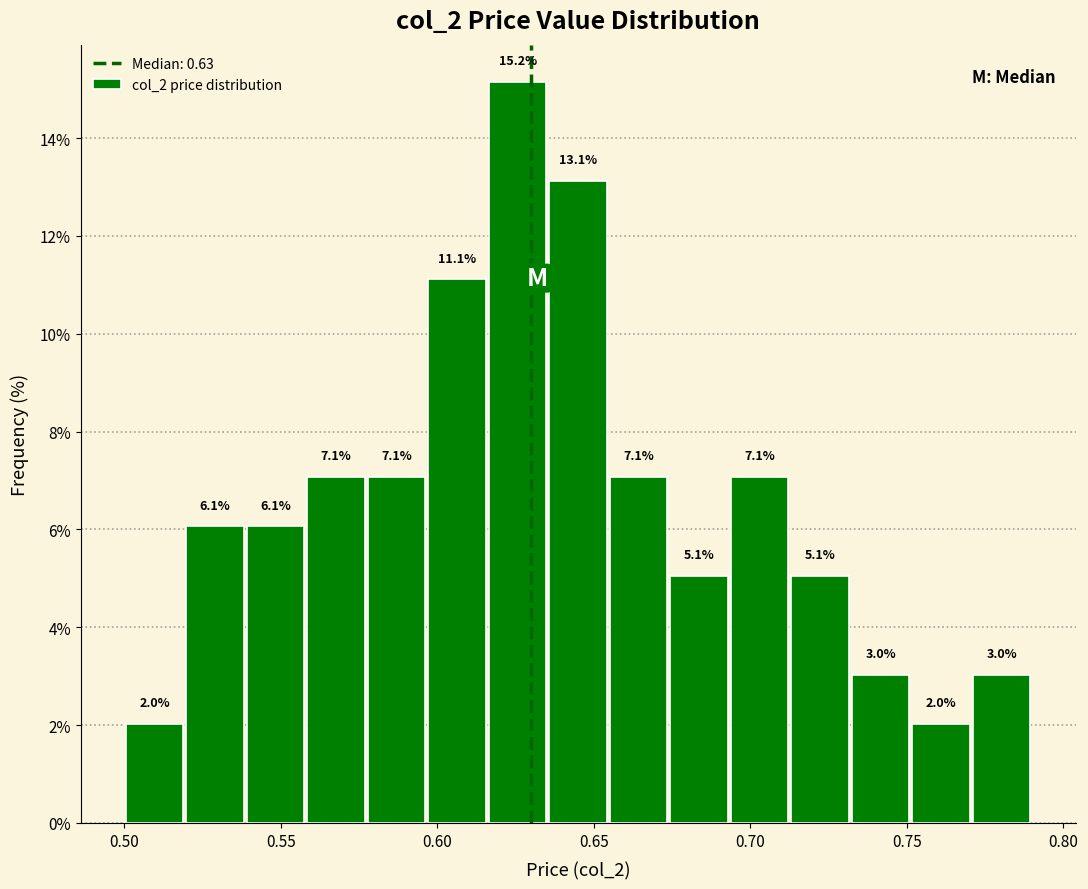

Read against the x-axis, roughly where is the centre of the tallest bar?

0.625